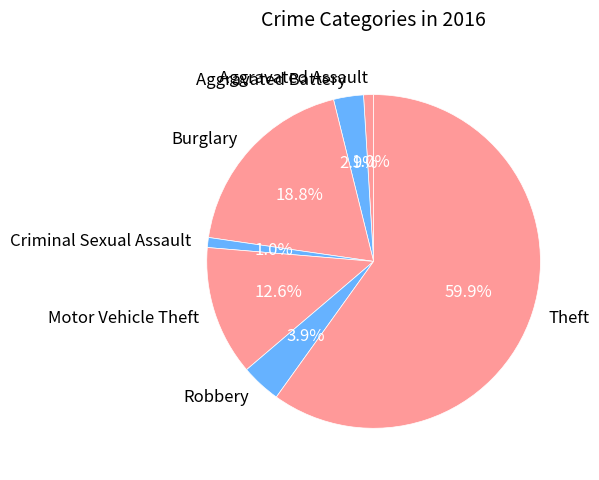

Which category has the biggest portion of the pie?

Theft